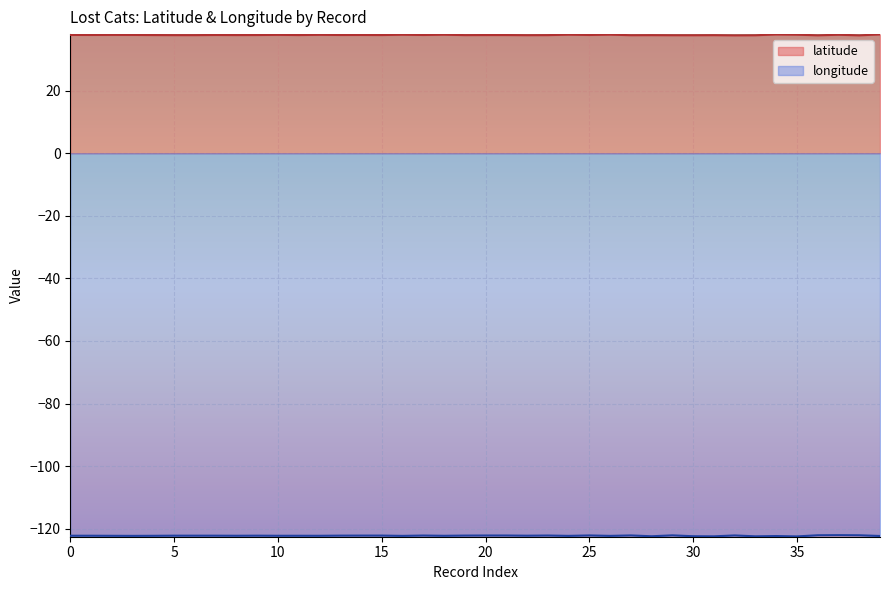

What is the value of the latitude point at the 20th from the left?

37.8